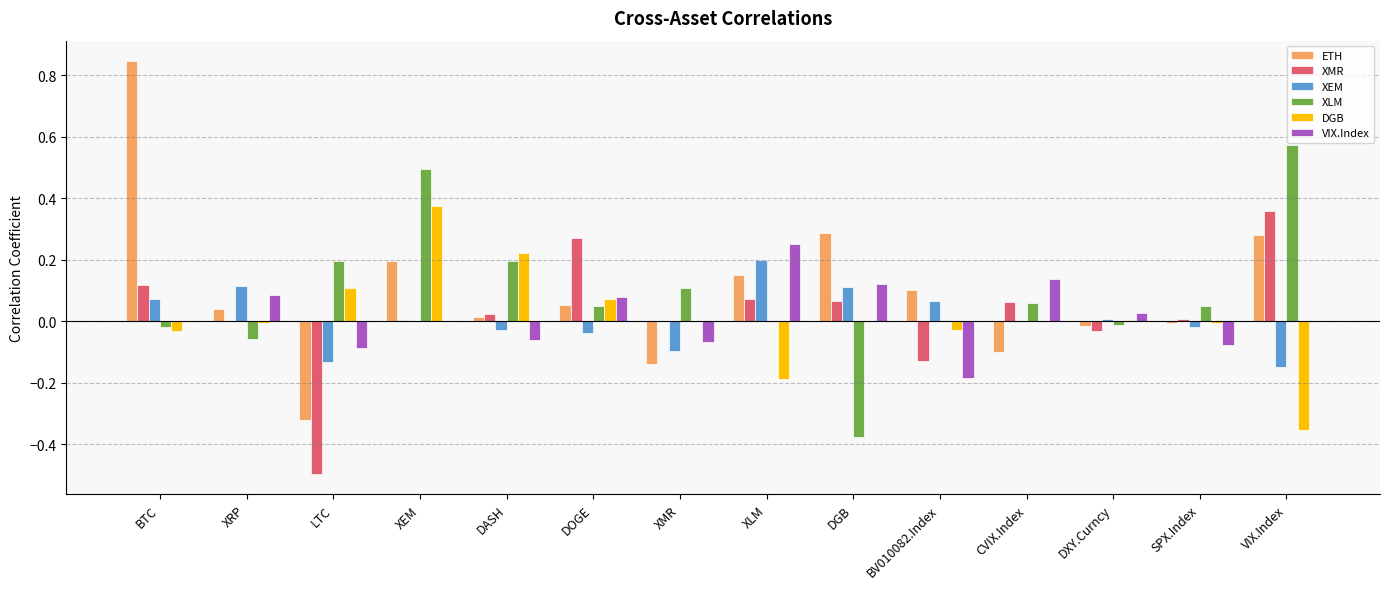

Are the bars horizontal?

No